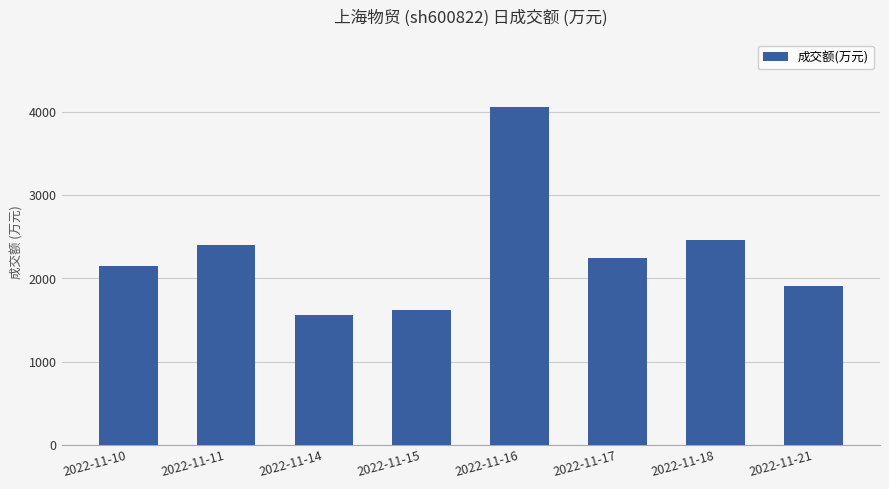

Rank the categories by value from lowest to highest.

2022-11-14, 2022-11-15, 2022-11-21, 2022-11-10, 2022-11-17, 2022-11-11, 2022-11-18, 2022-11-16